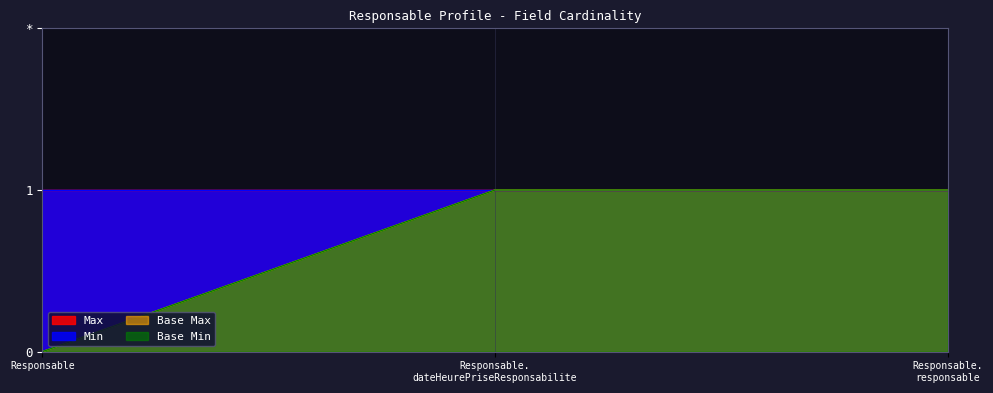

Does the chart display data point markers on the line(s)?

No